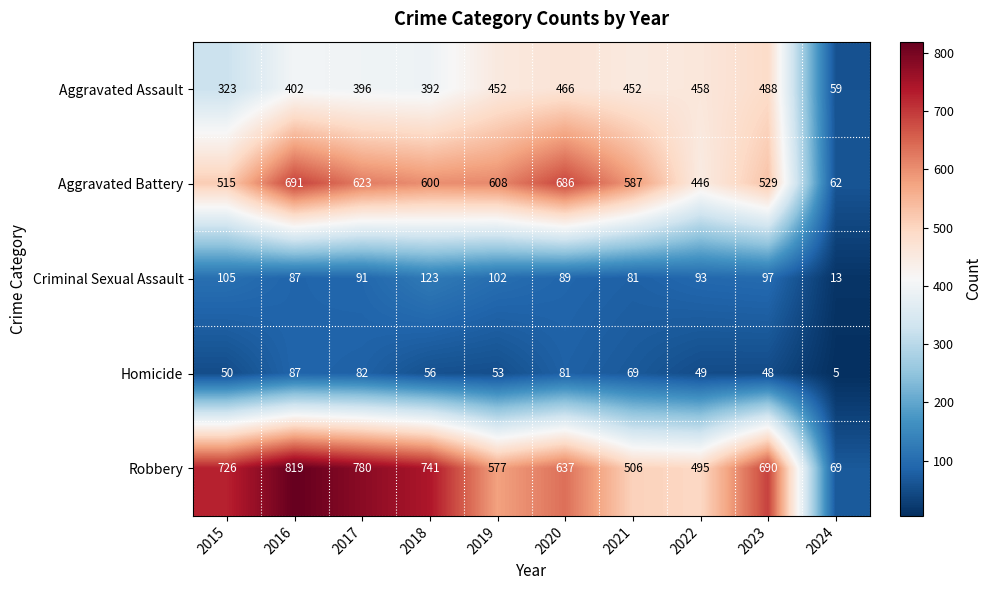

What is the difference between the maximum and minimum values in the Criminal Sexual Assault series?

110